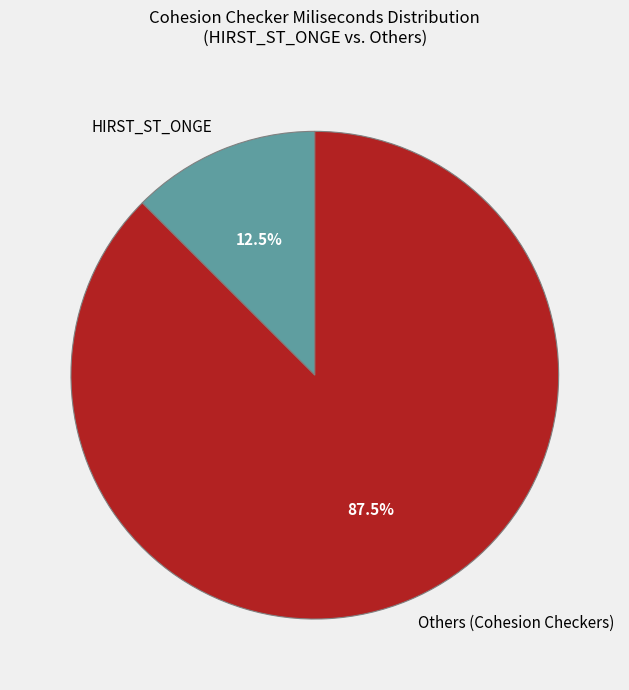

What portion of the pie excludes Others (Cohesion Checkers)?

12.5%